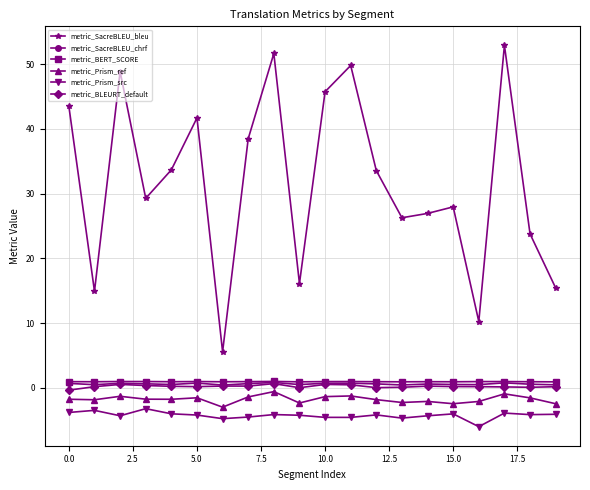

What is the difference between the second highest and minimum values in the metric_SacreBLEU_chrf series?

0.3